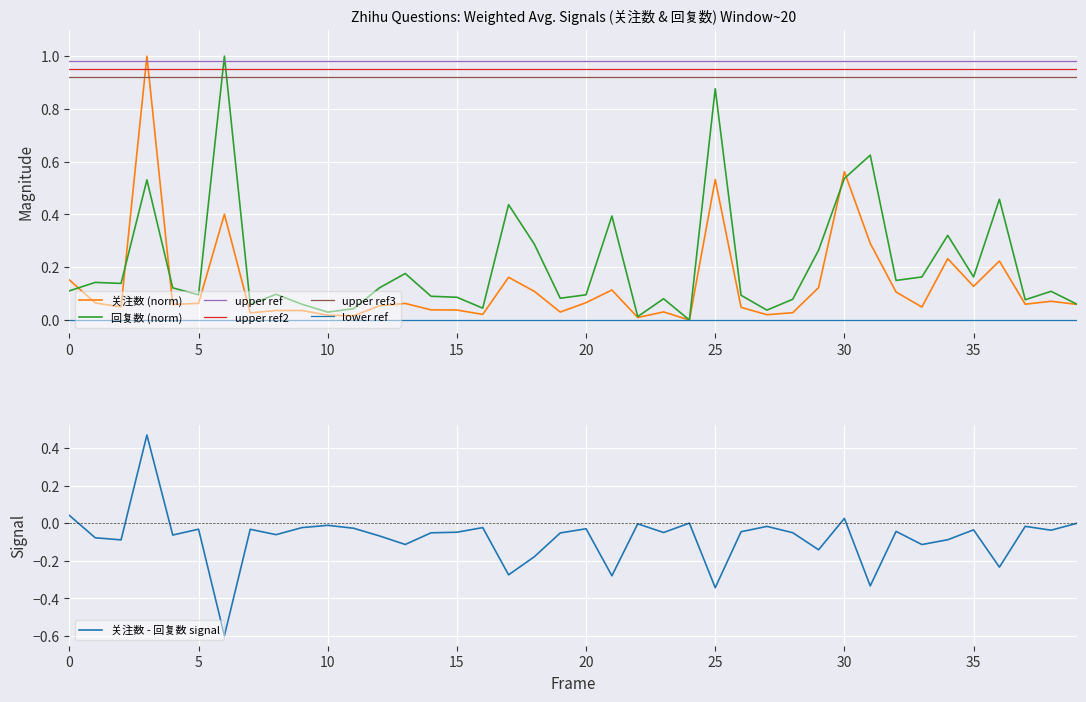

At how many categories does at least one series exceed 0?

39